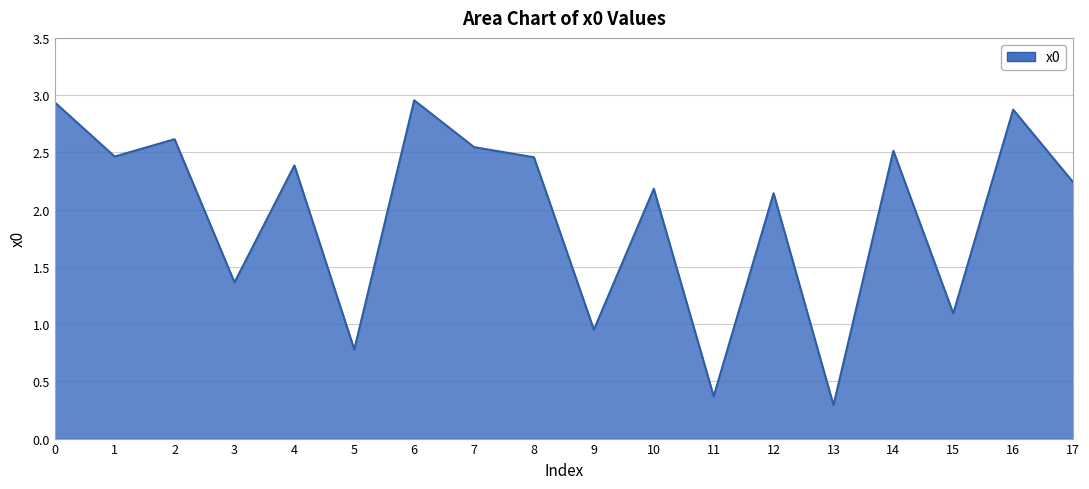

Where is the data nearest to the value 1?

9